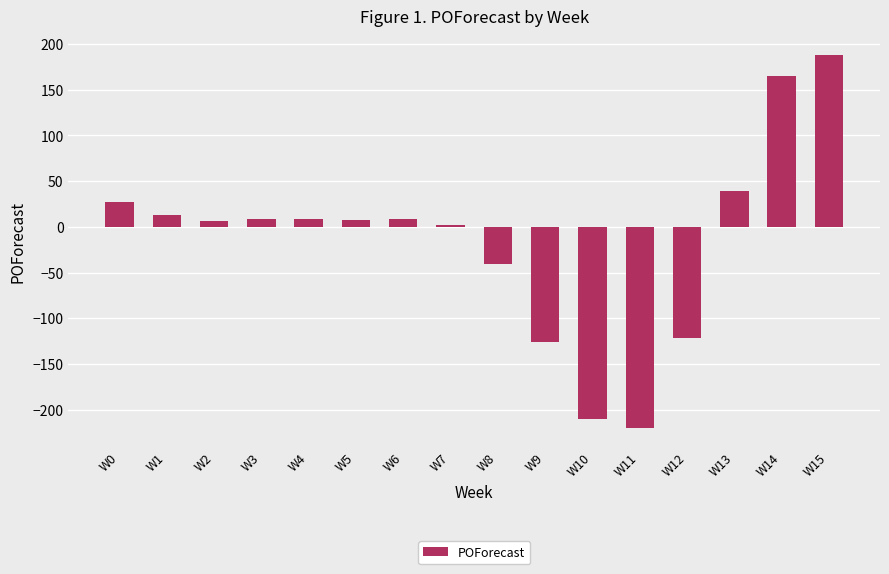

How many bars are there in total?

16